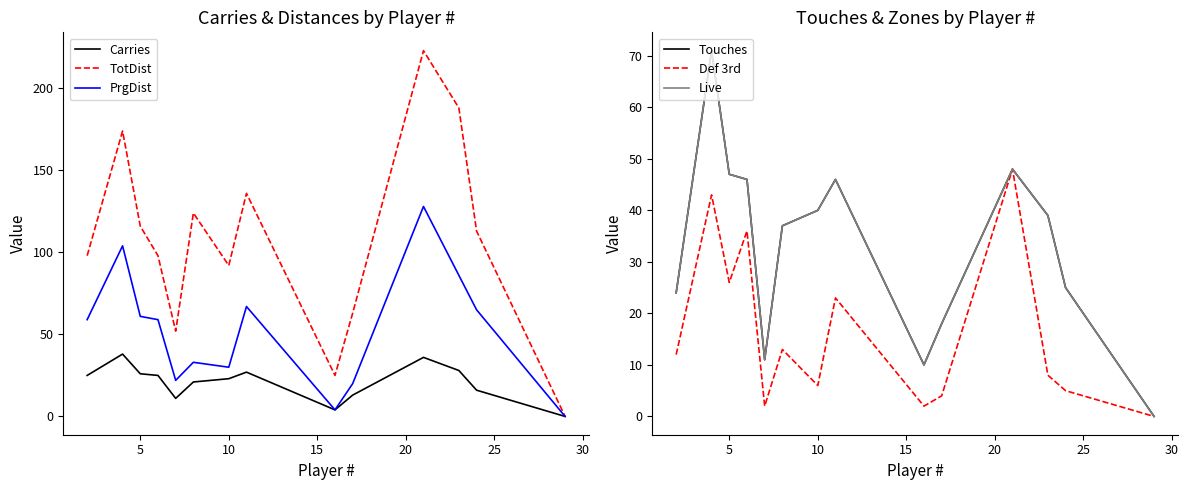

The TotDist series shows 116 at 5. True or false?

True